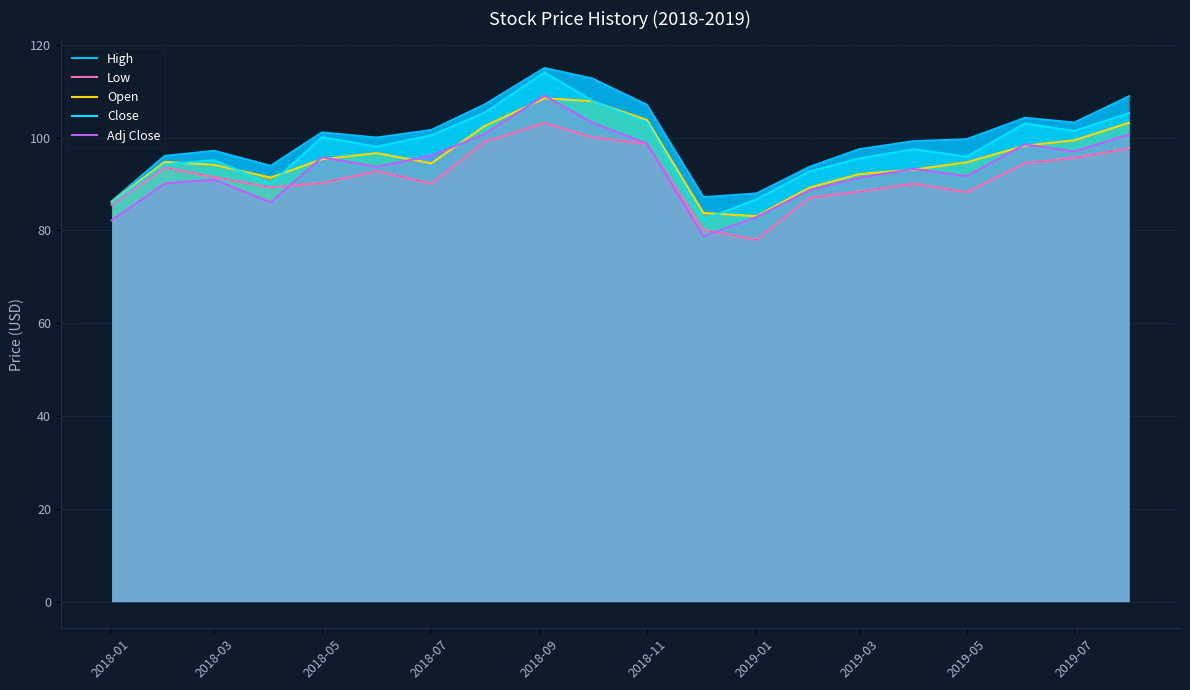

How many lines are shown in the chart?

5